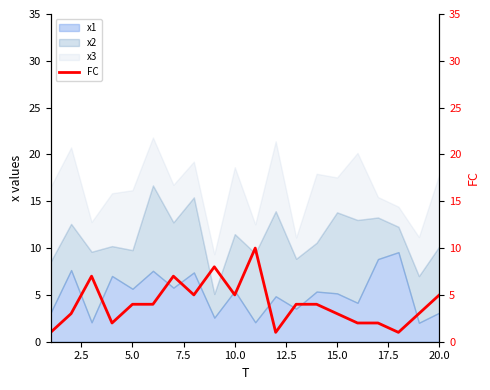

What is the minimum value for x1?

2.0